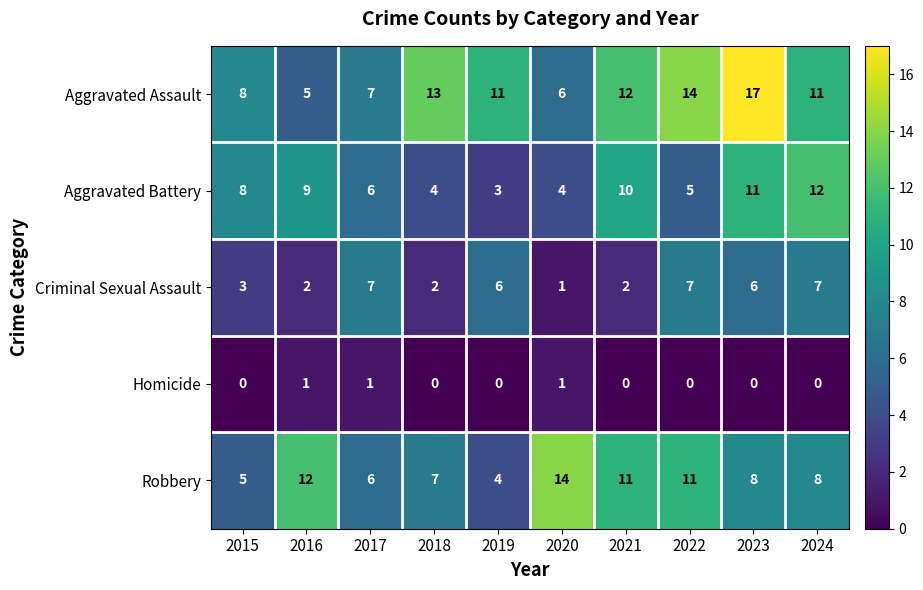

What is the greatest value displayed?

17